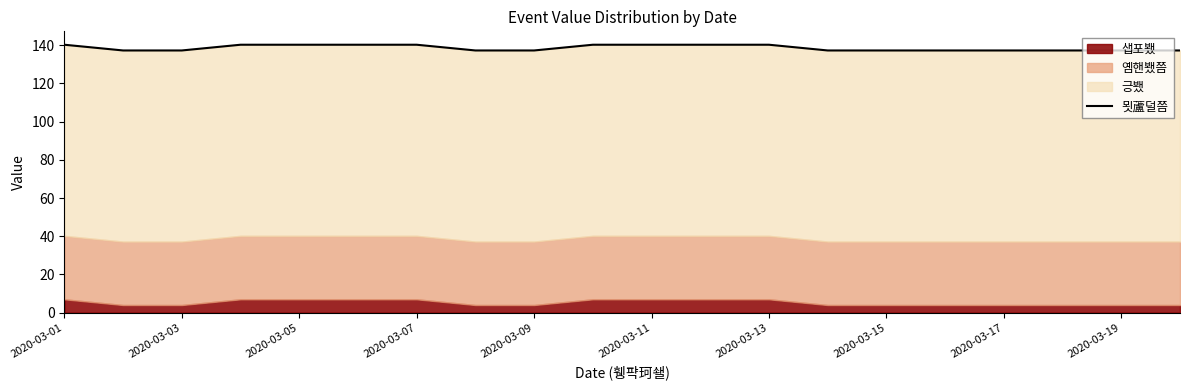

Rank the categories by value from lowest to highest.

2020-03-03, 2020-03-05, 2020-03-15, 2020-03-17, 13, 14, 15, 16, 17, 18, 19, 2020-03-01, 2020-03-07, 2020-03-09, 2020-03-11, 2020-03-13, 2020-03-19, 10, 11, 12